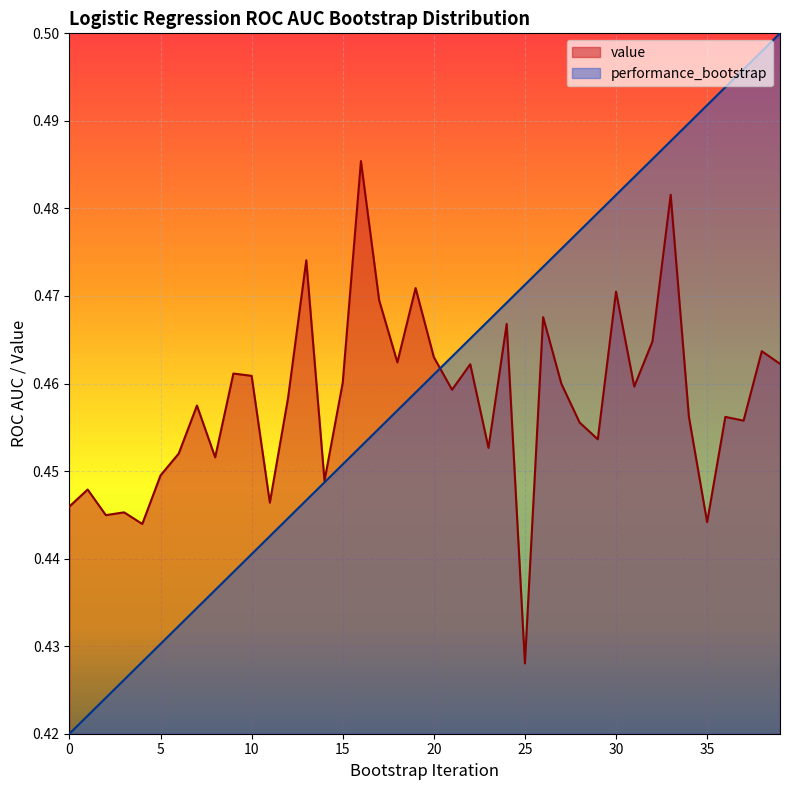

Which series has the largest total across all categories?

performance_bootstrap